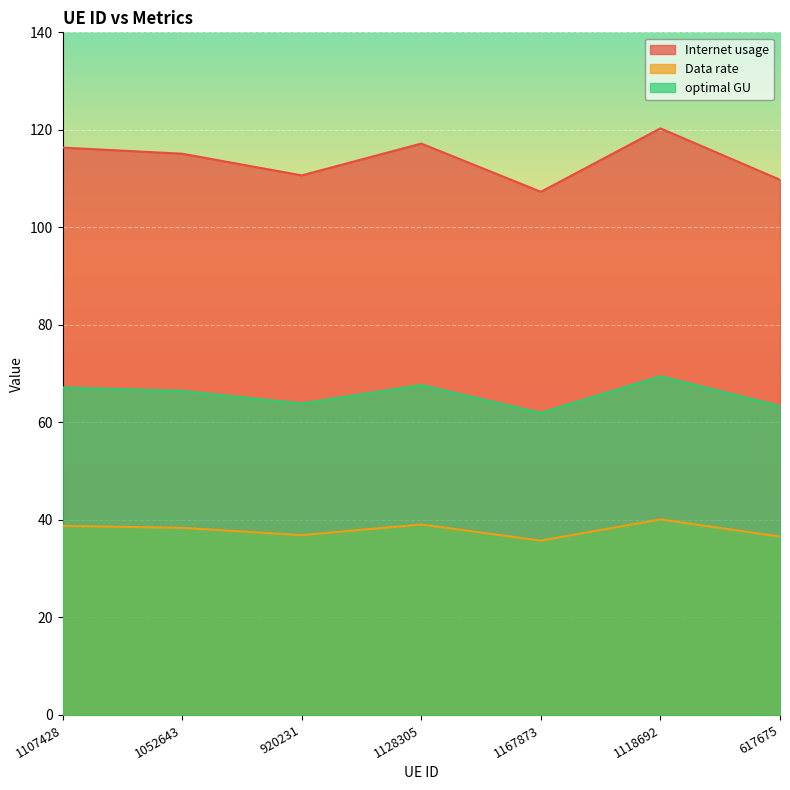

At which category does Internet usage reach its first local valley?

920231